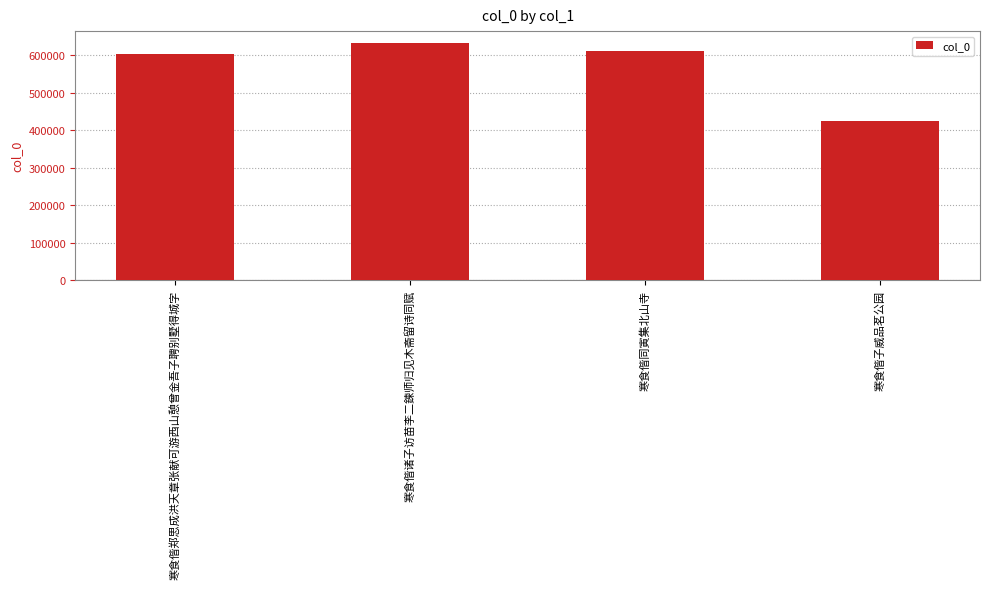

Is it true that the value at 寒食偕郑思成洪天章张献可游西山憩曾金吾子聘别墅得城字 is 602422?

True